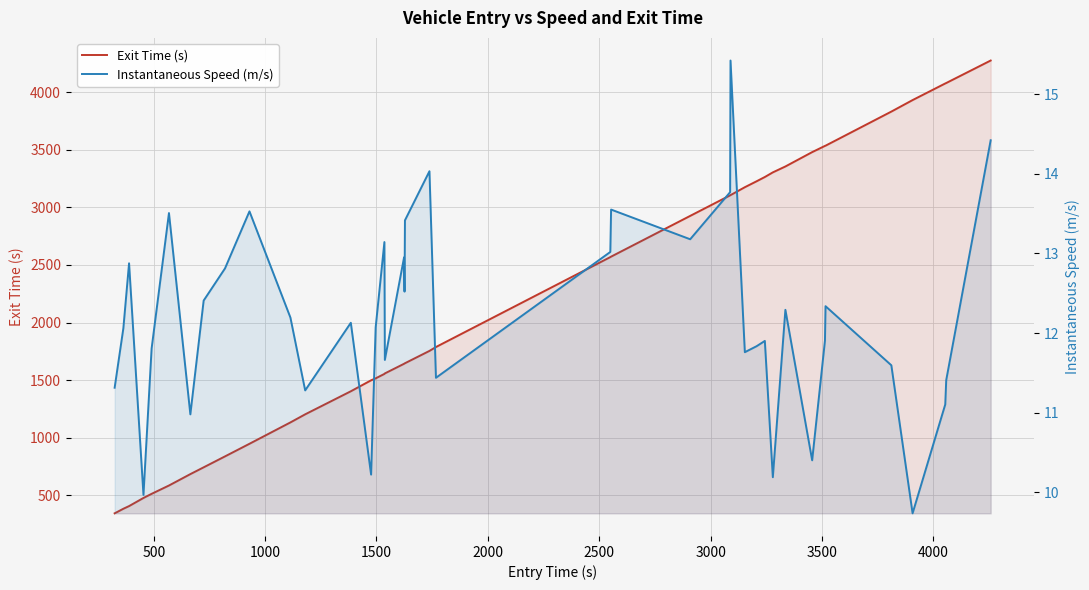

List the series in order of their peak value, highest first.

Exit Time (s), Instantaneous Speed (m/s)